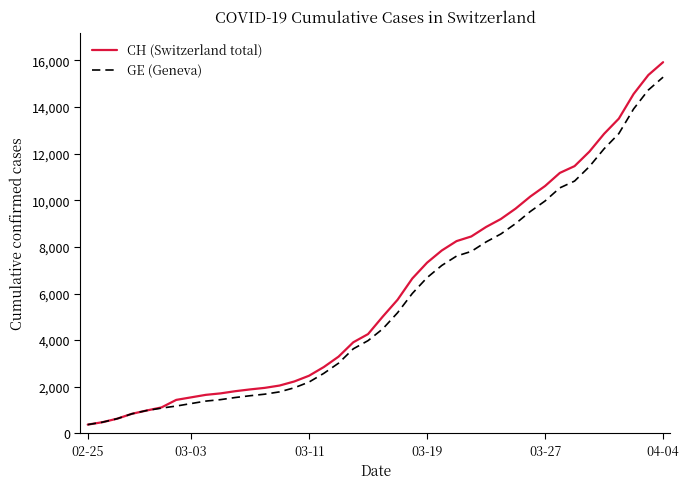

What is the highest value of the CH (Switzerland total) series?

15926